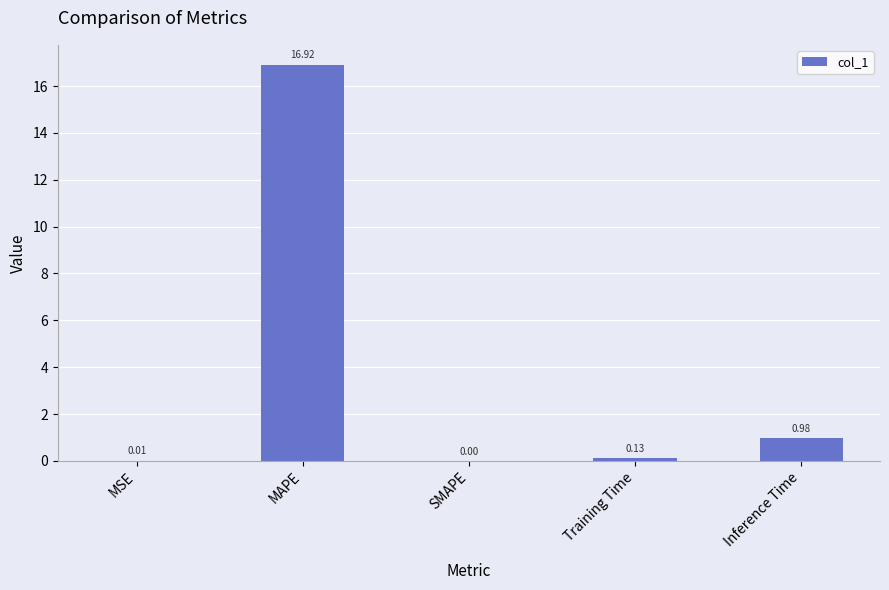

Which has a higher value, SMAPE or Training Time?

Training Time